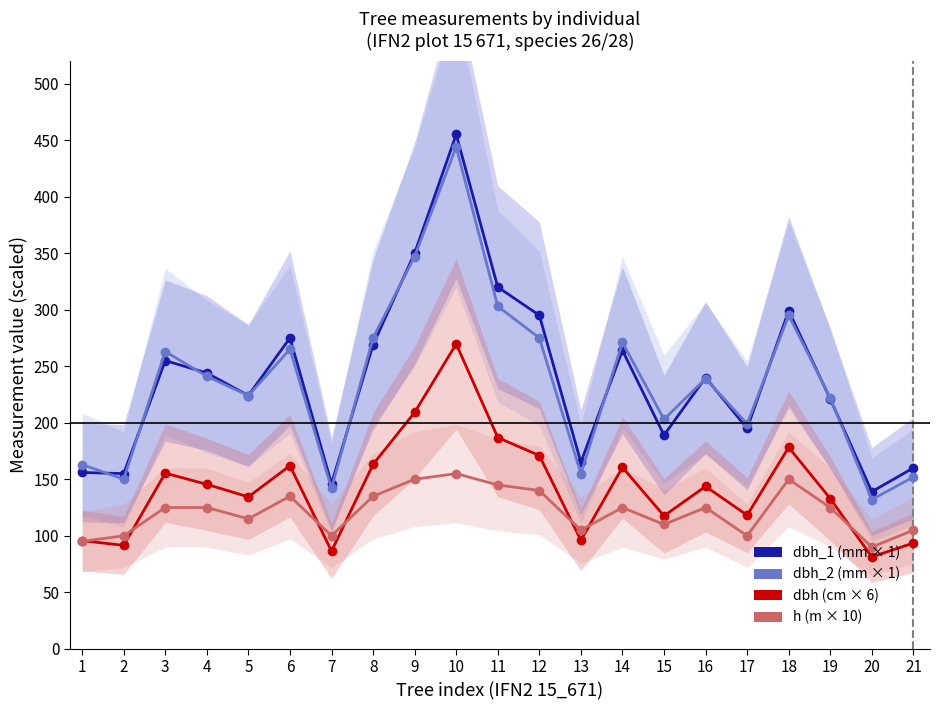

True or false: dbh_2 and dbh cross at least once.

False